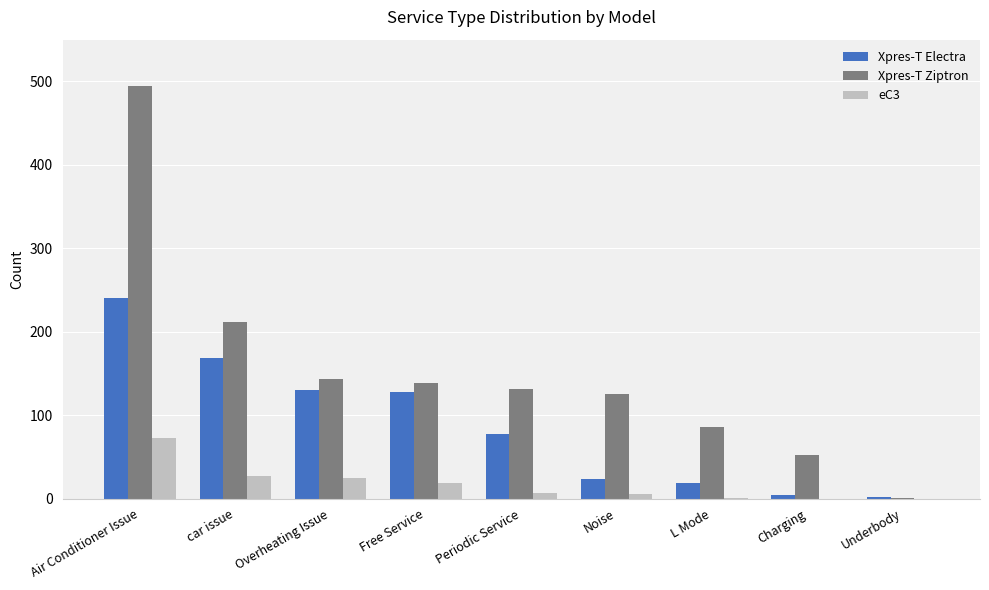

What are all the series names shown in the legend?

Xpres-T Electra, Xpres-T Ziptron, eC3